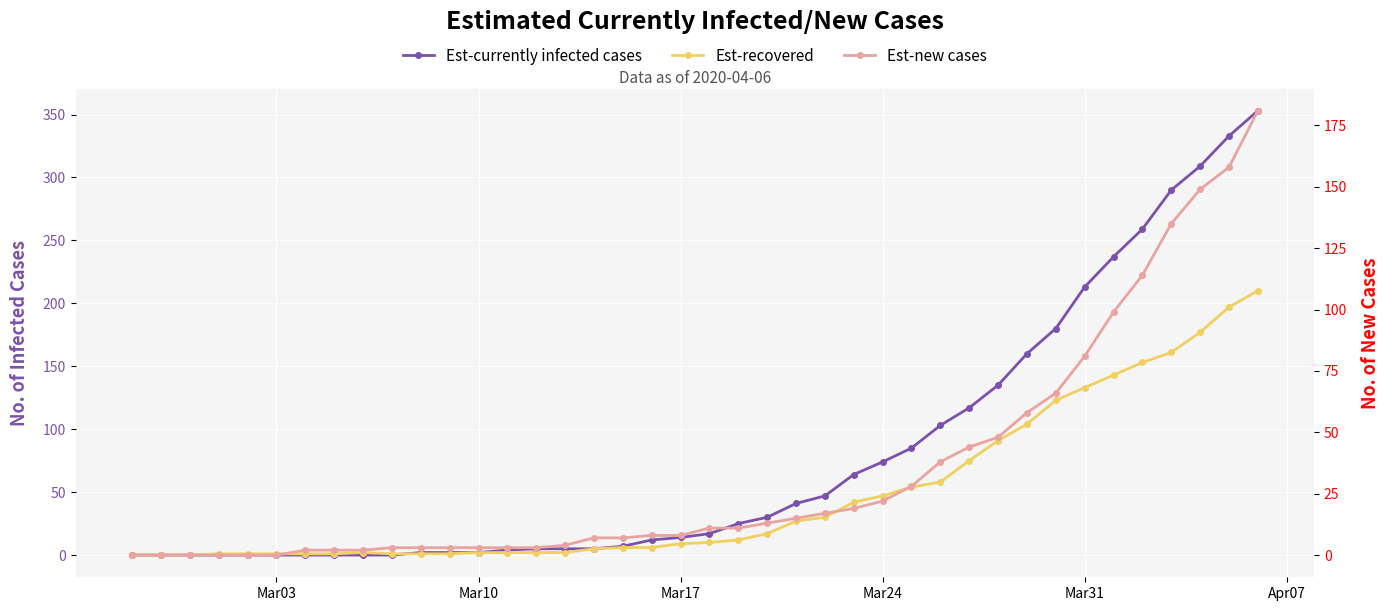

What is the approximate value of Est-currently infected cases at Mar10?

2